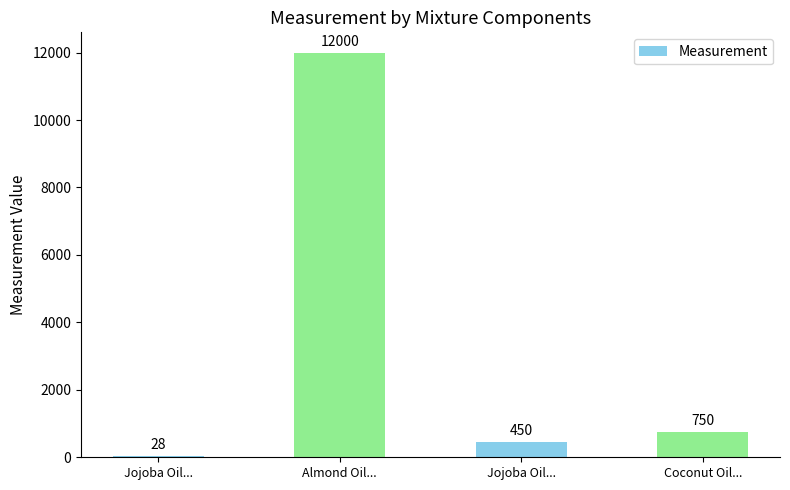

The chart shows a value of 750 at Coconut Oil.... True or false?

True